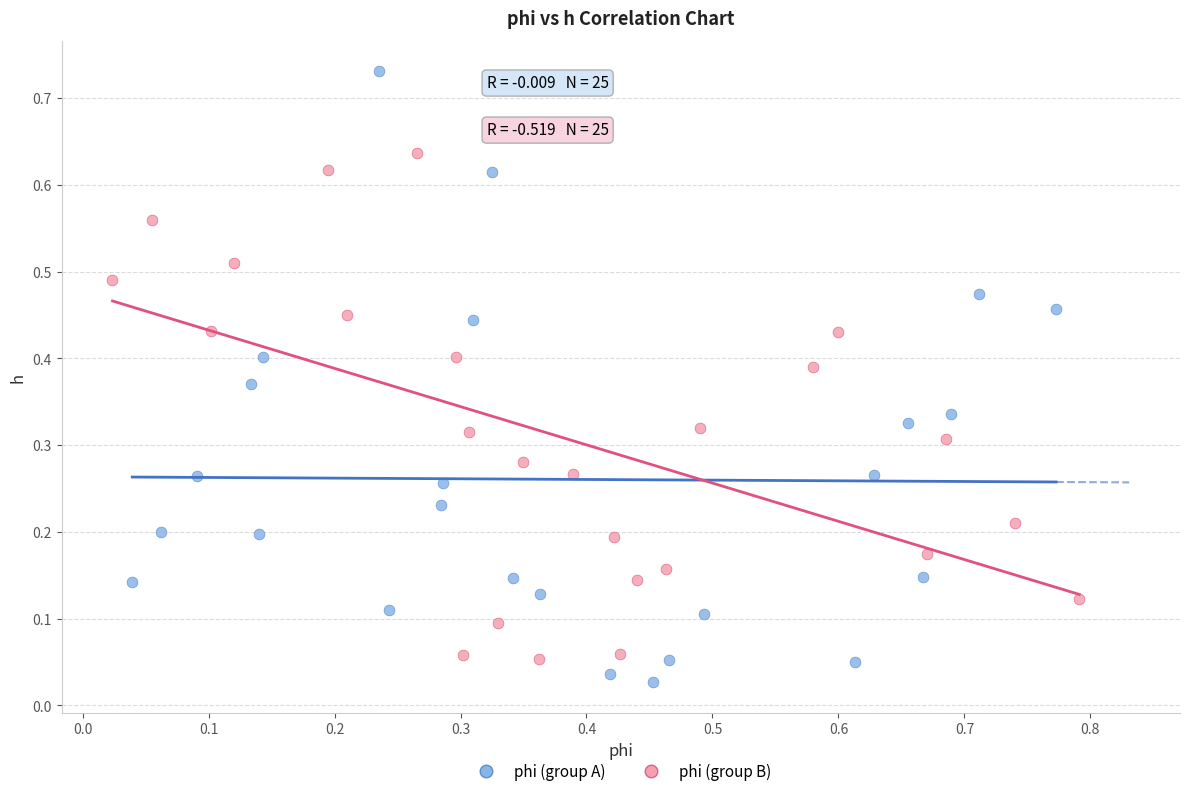

Which series has the widest spread of Y values?

phi (group A)